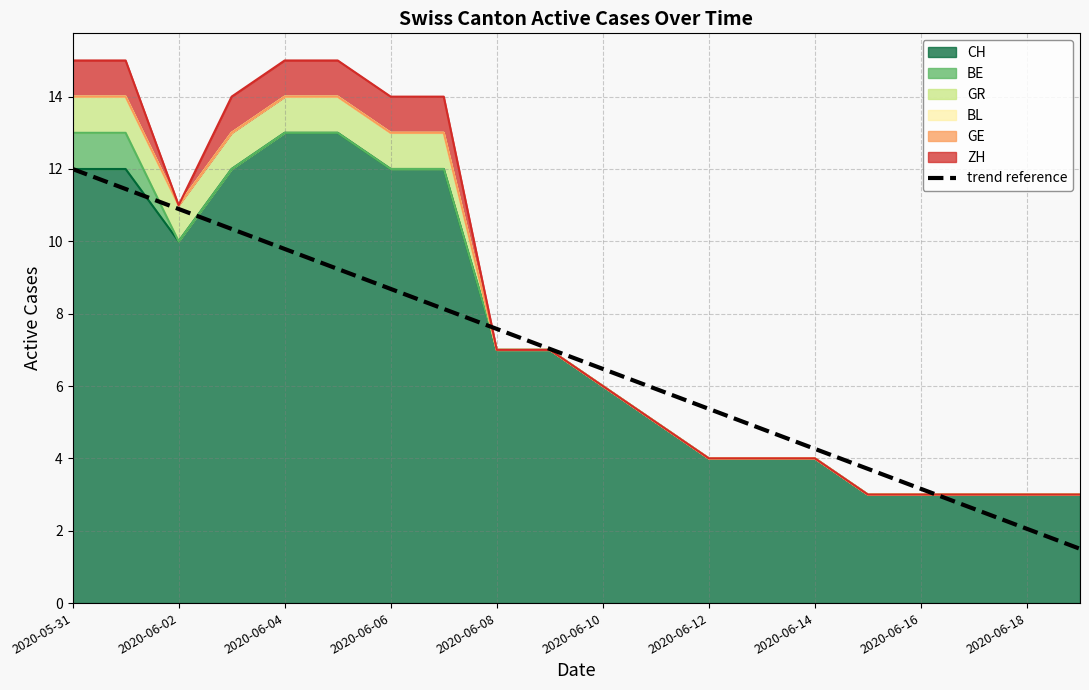

What is the minimum value shown in the chart?

1.5